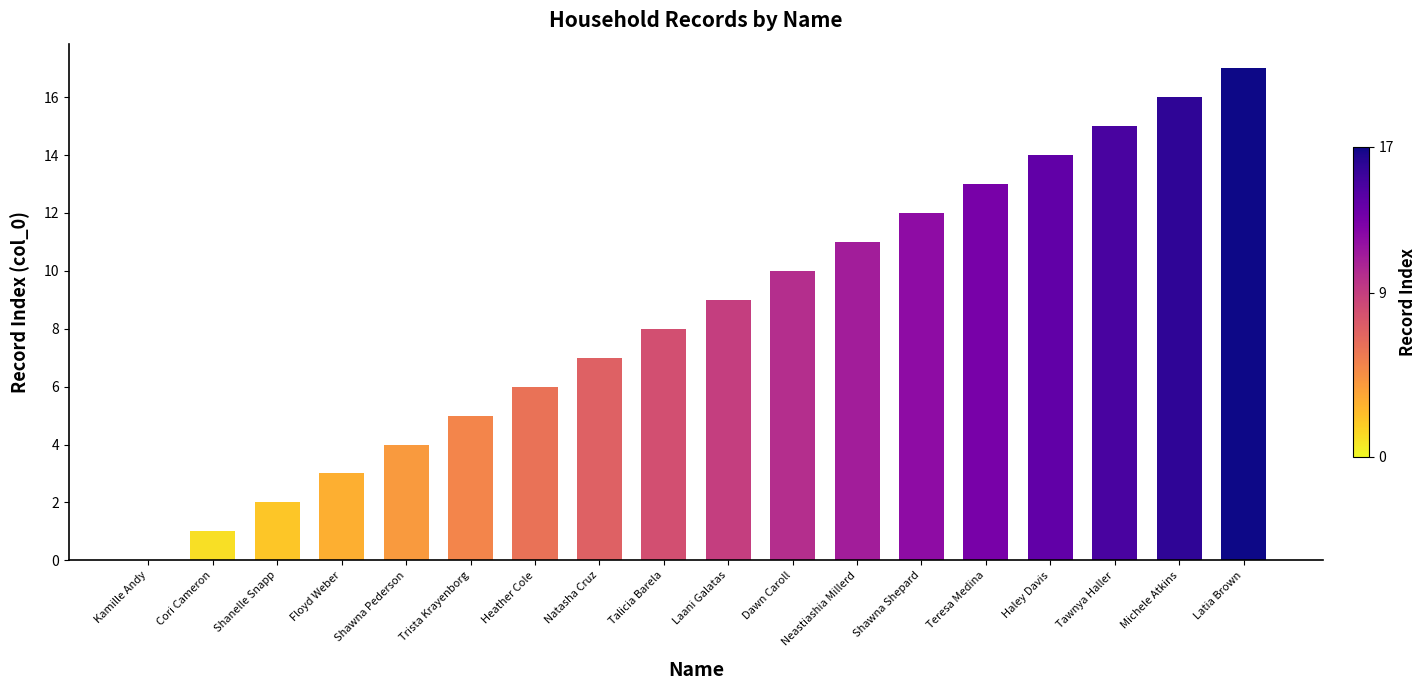

Which has a higher value, Talicia Barela or Floyd Weber?

Talicia Barela